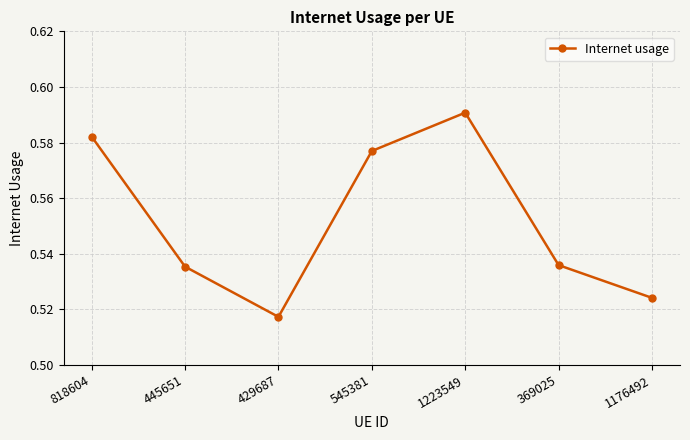

Between 1223549 and 545381, which is larger?

1223549